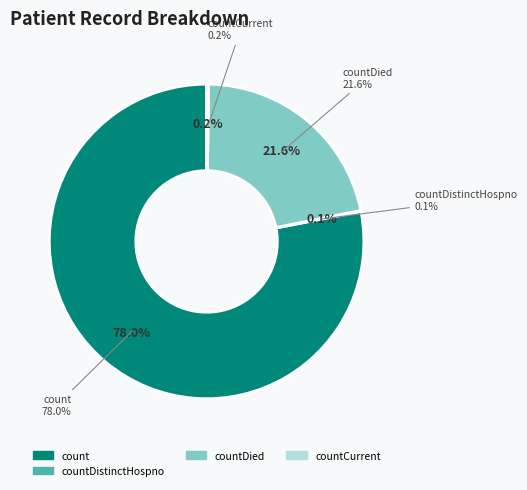

To the nearest percent, what is the difference between the largest and smallest slice percentages?

78%